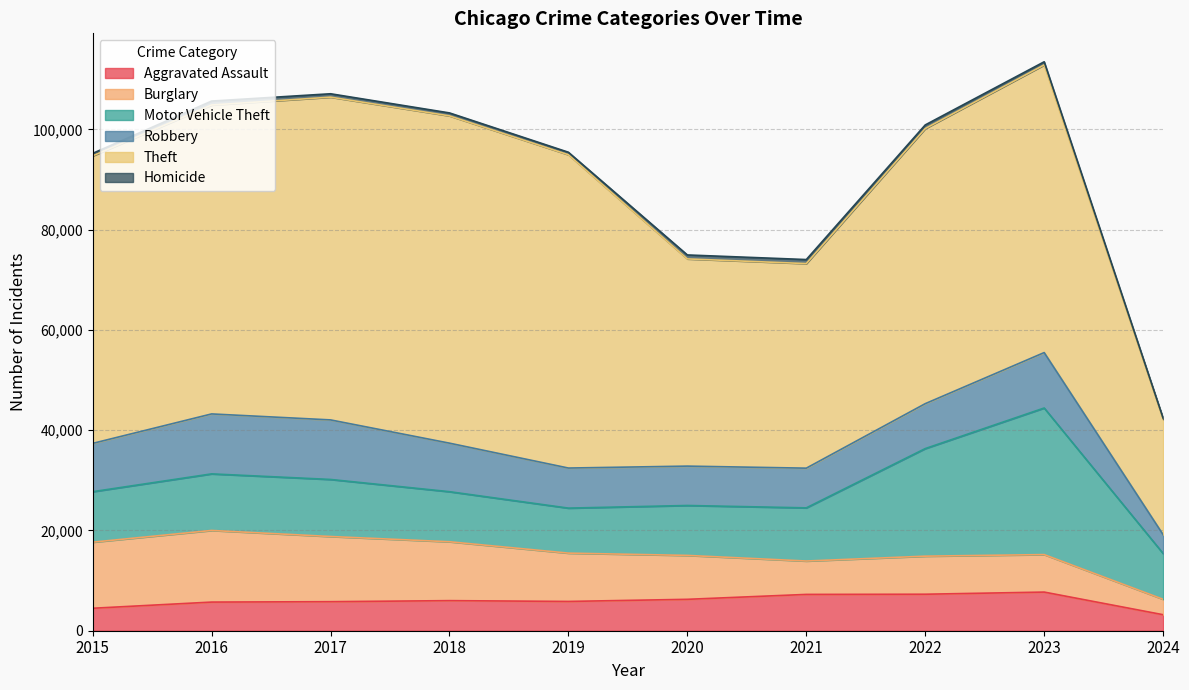

What is the difference between the maximum and minimum values in the Homicide series?

594